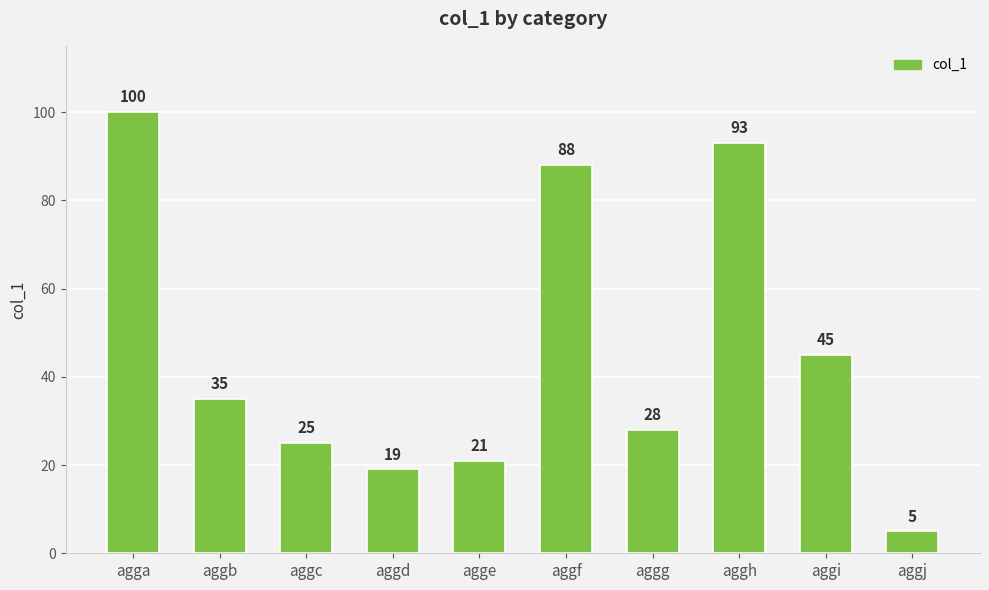

What is the change in value from aggh to aggj?

-88